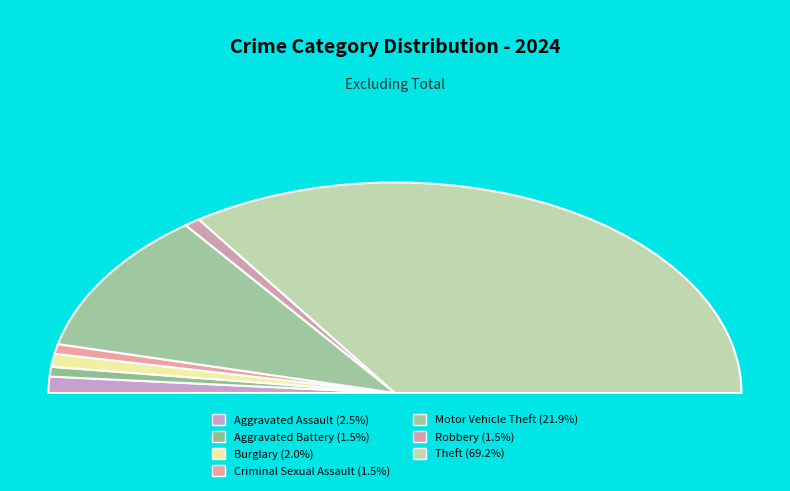

Rank the categories by value from highest to lowest.

Theft, Motor Vehicle Theft, Aggravated Assault, Burglary, Aggravated Battery, Criminal Sexual Assault, Robbery